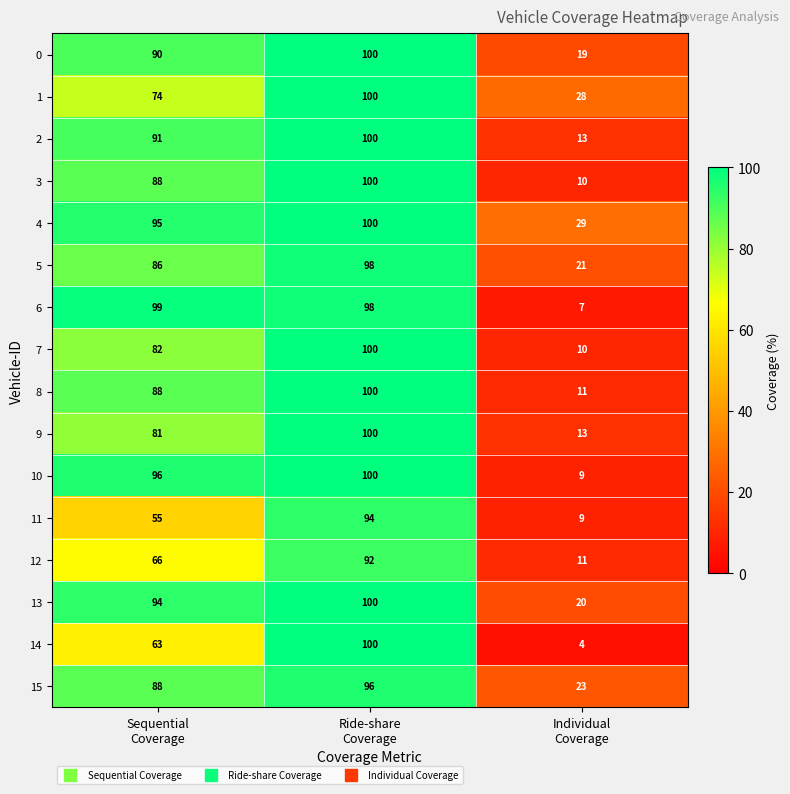

Which series has the widest spread of values?

14